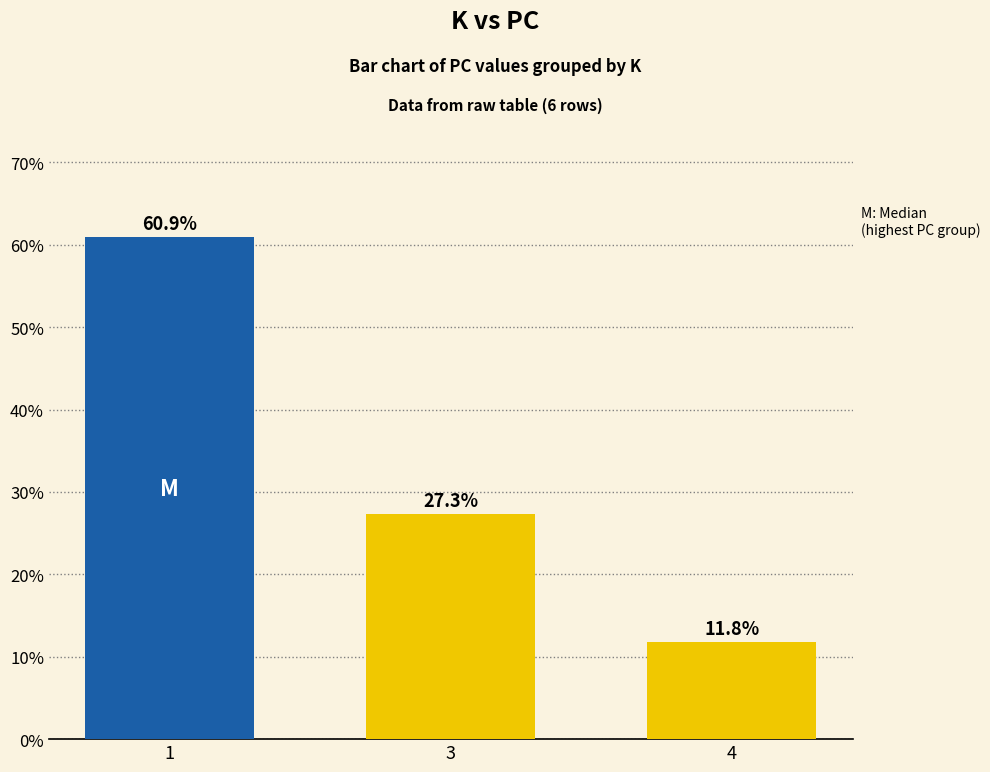

Between 4 and 1, which is larger?

1